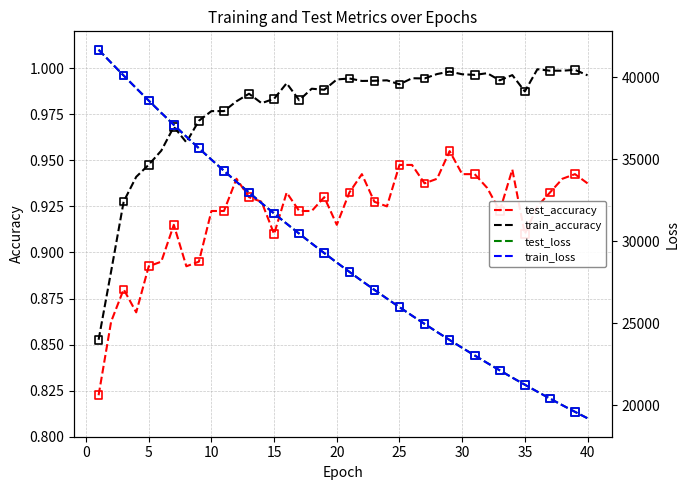

True or false: test_accuracy and train_accuracy intersect in this chart.

False